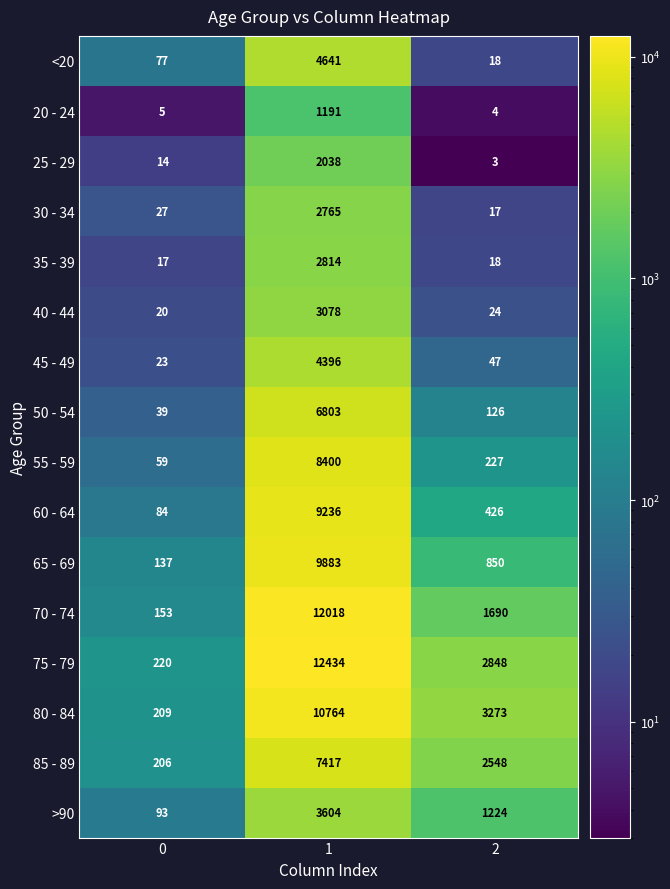

What is the difference between the maximum and minimum values in the 25 - 29 series?

2035